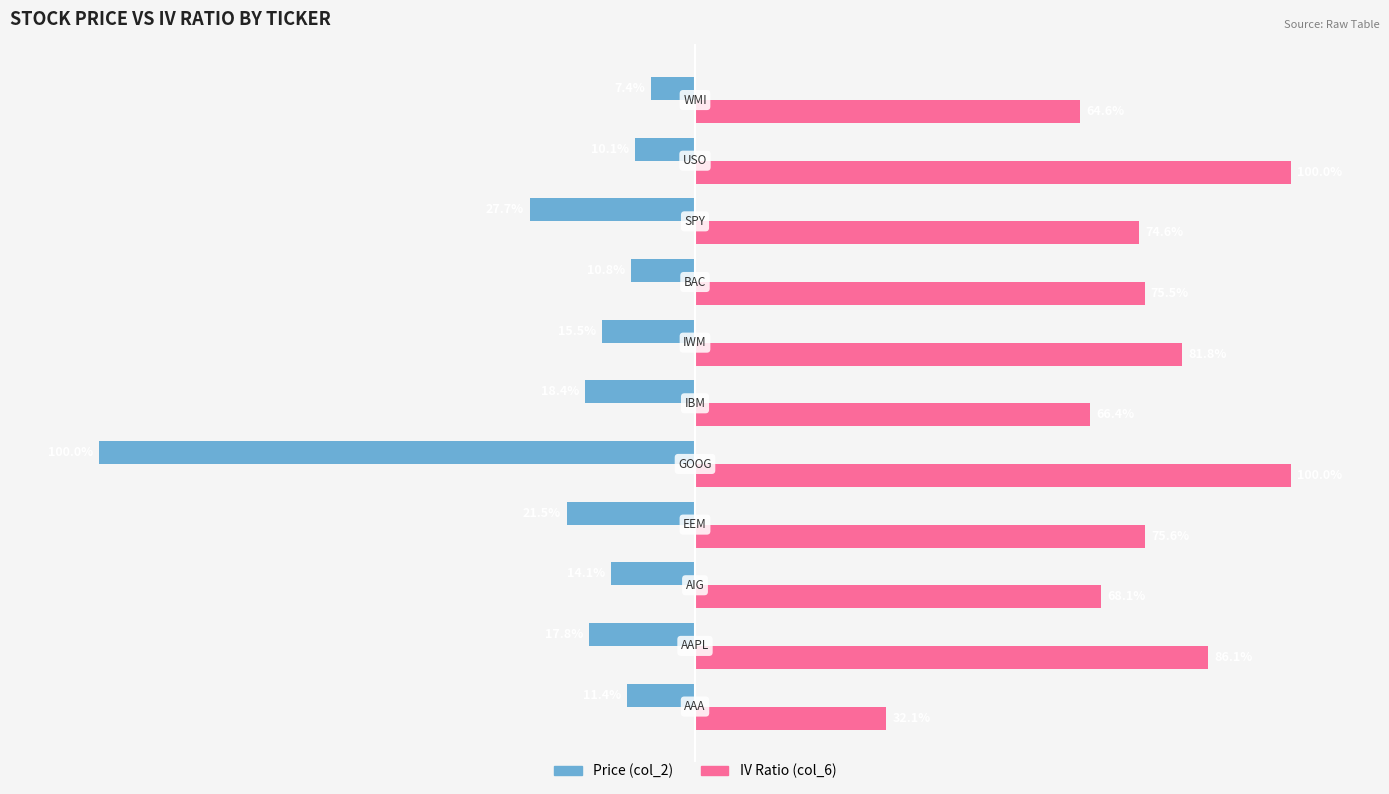

Which series has the largest total across all categories?

IV Ratio (col_6)